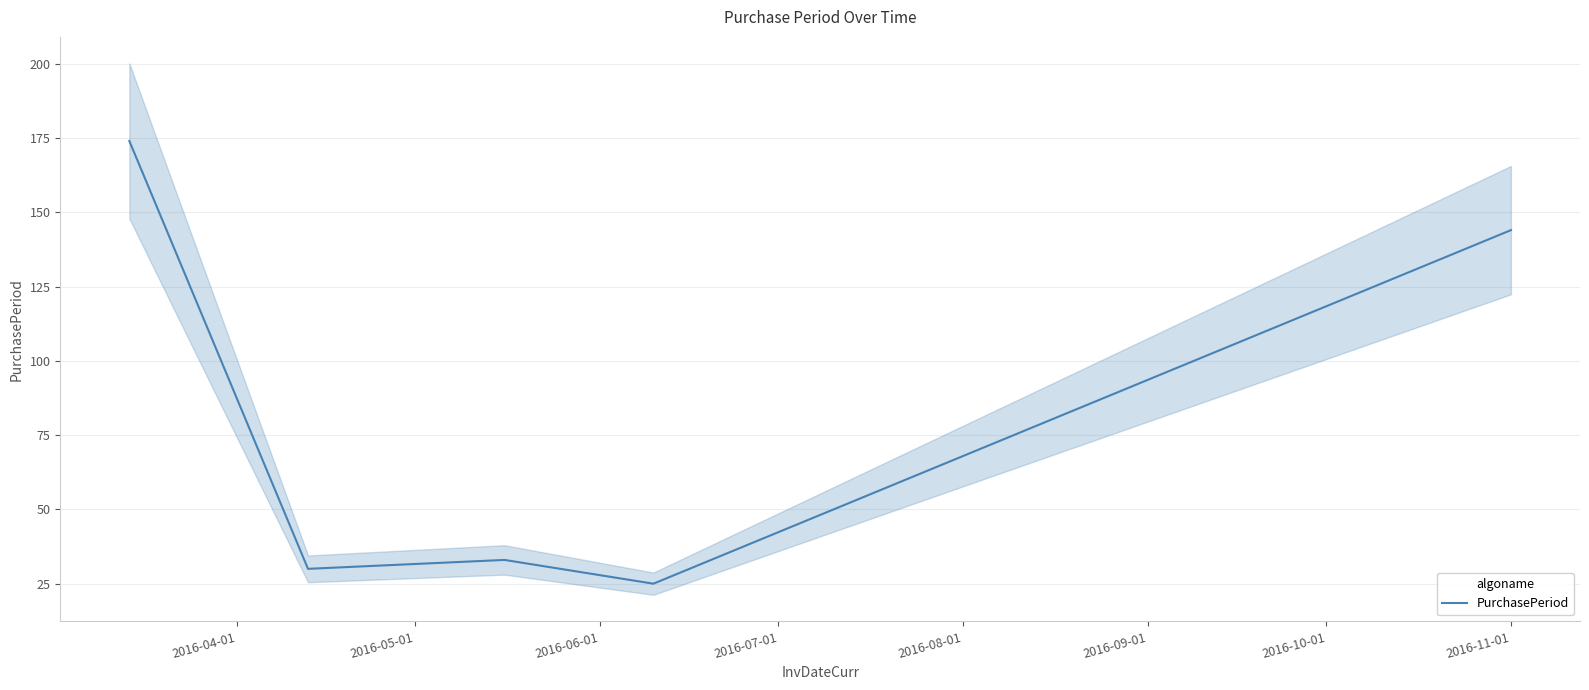

What is the minimum value for PurchasePeriod?

25